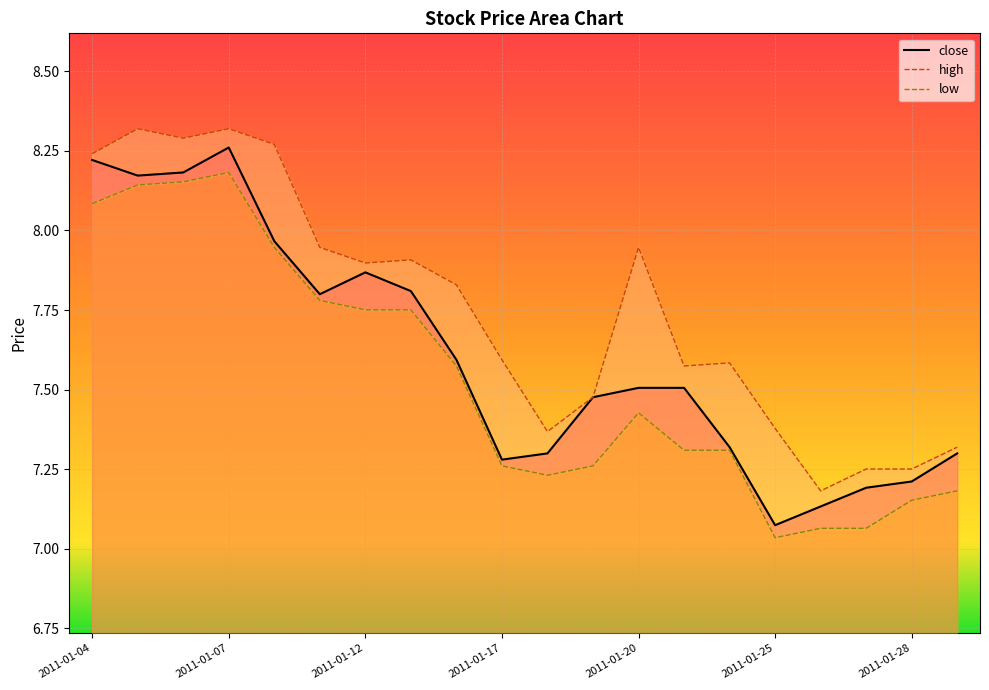

True or false: close and low intersect in this chart.

False